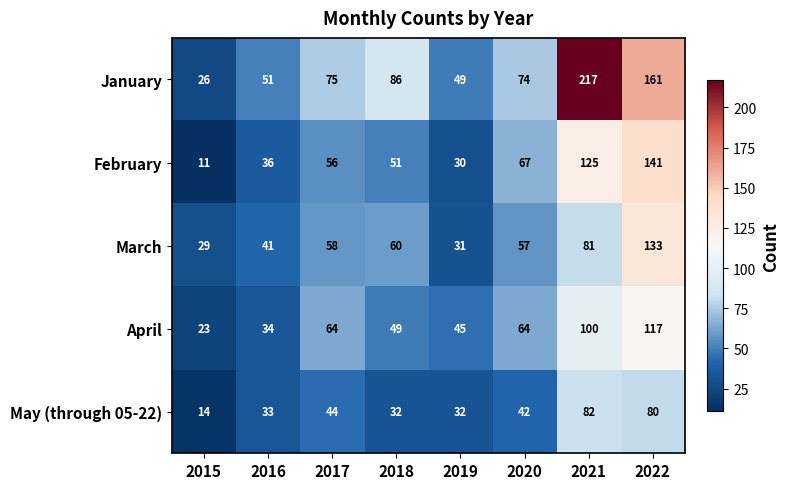

What is the maximum value shown in the chart?

217